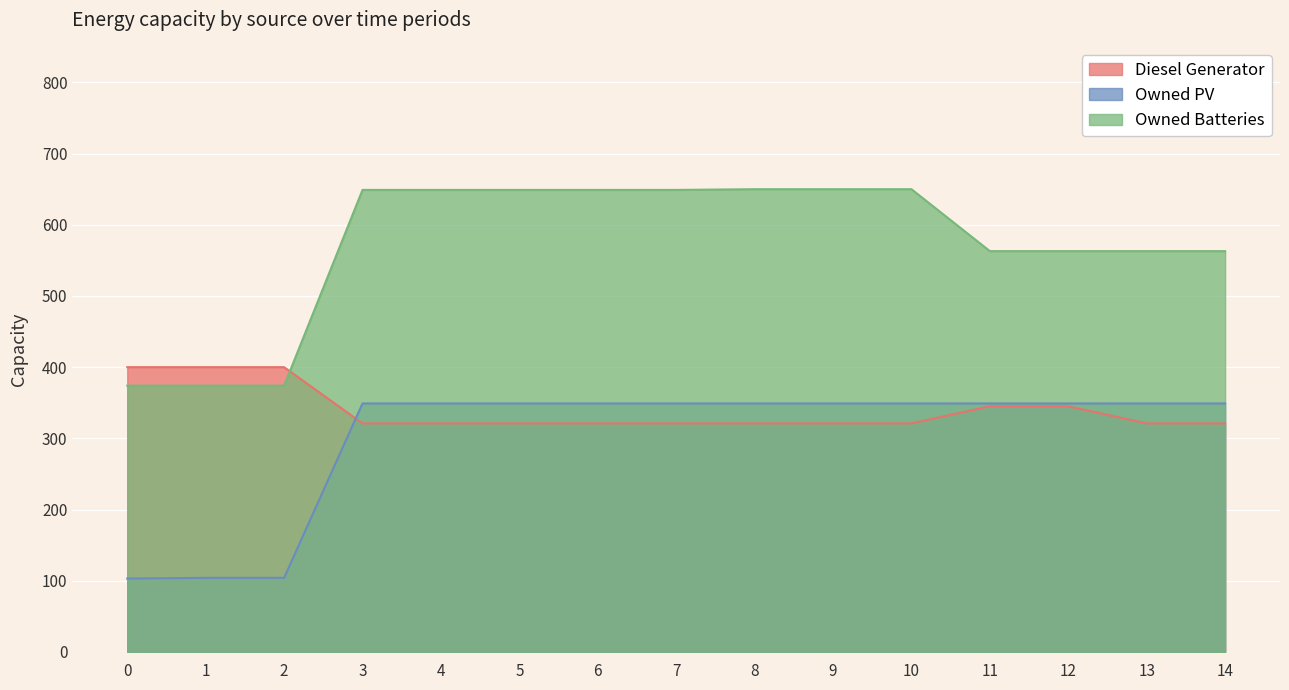

Which series has the largest total across all categories?

Owned Batteries